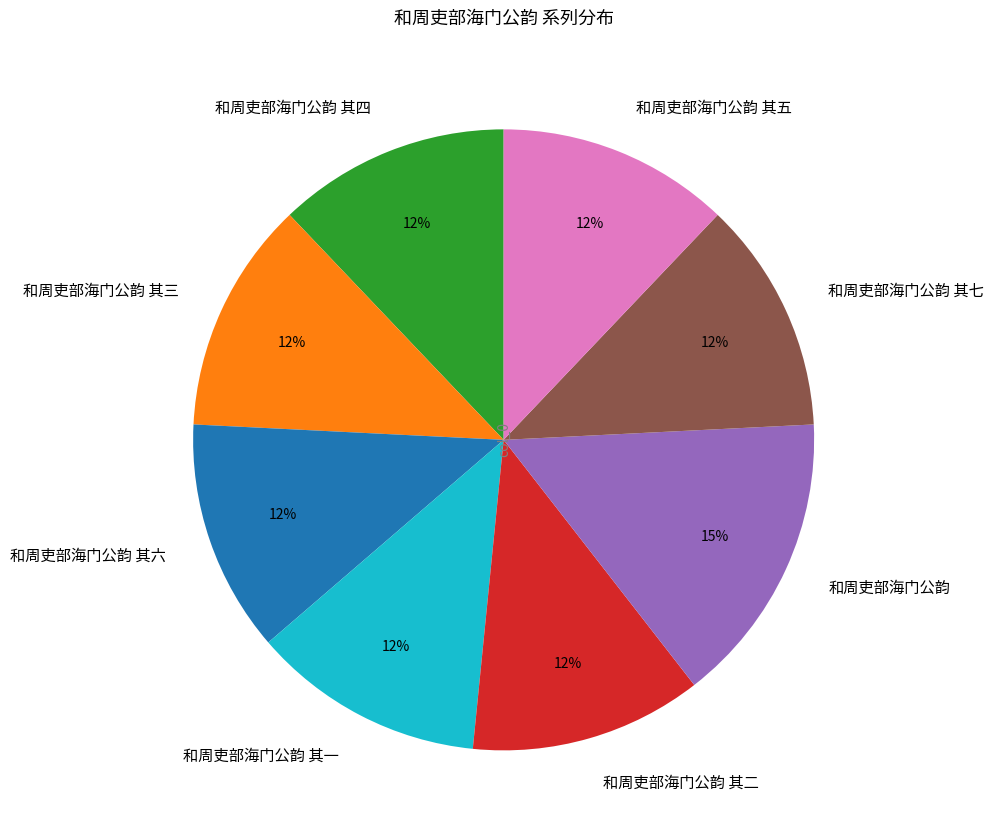

Do 和周吏部海门公韵 其三 and 和周吏部海门公韵 其五 together represent more than half of the pie?

No